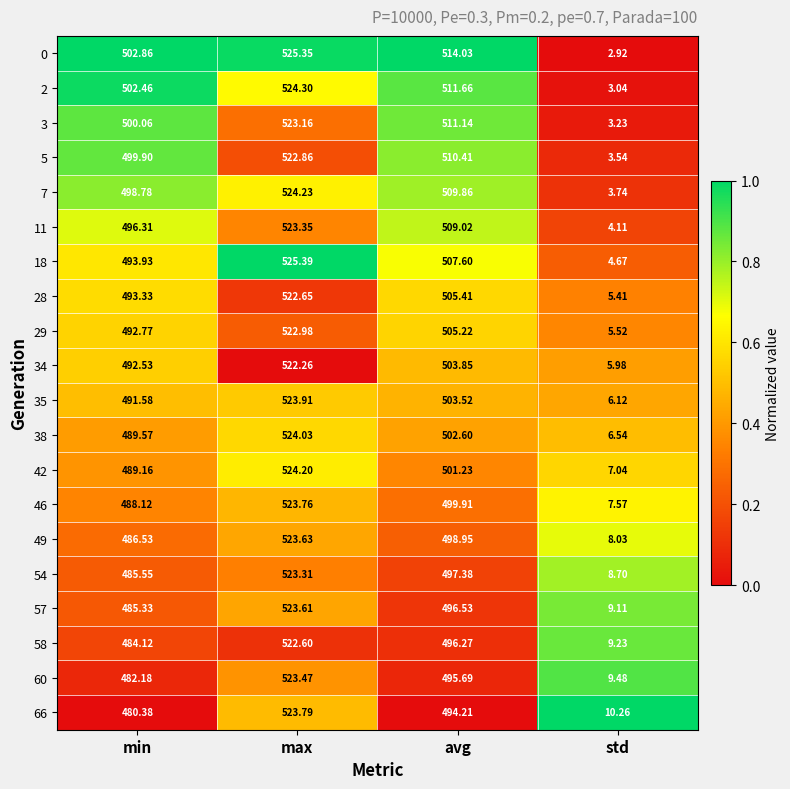

At which category is the sum across all series the highest?

max